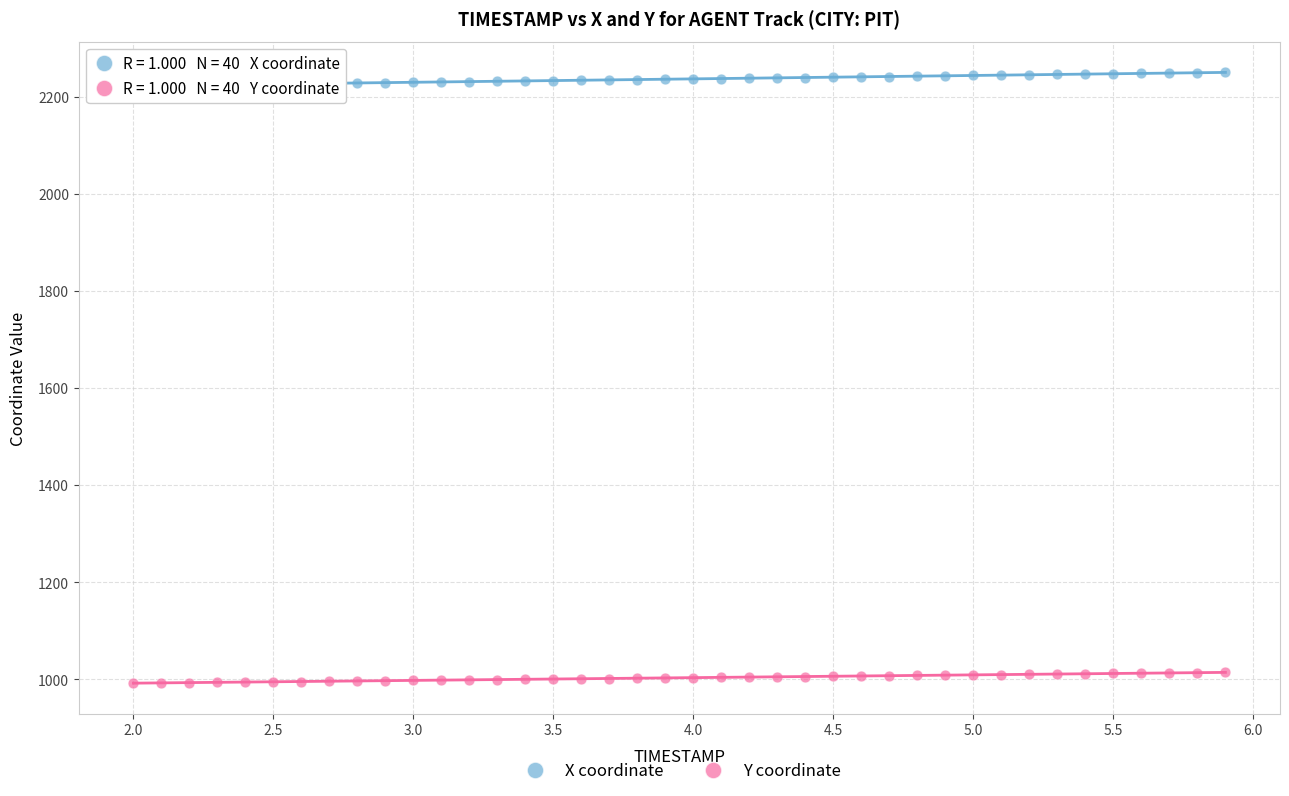

Which series reaches the minimum Y coordinate?

Y coordinate